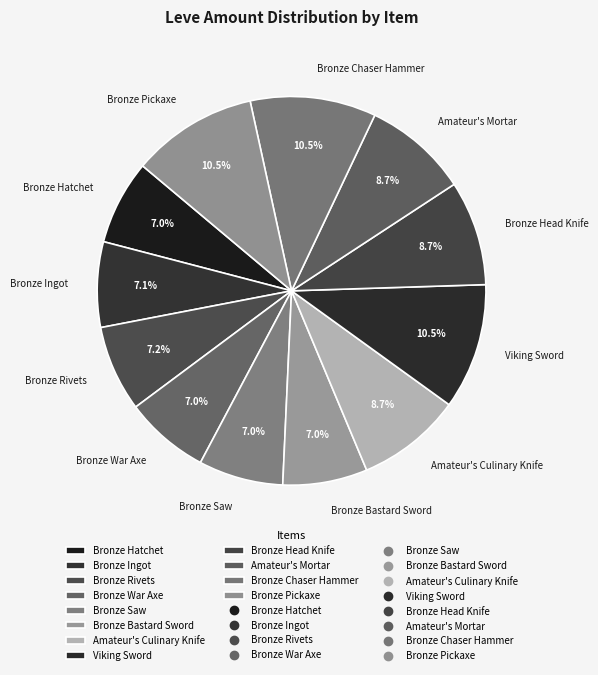

Count the number of slices in the pie.

12